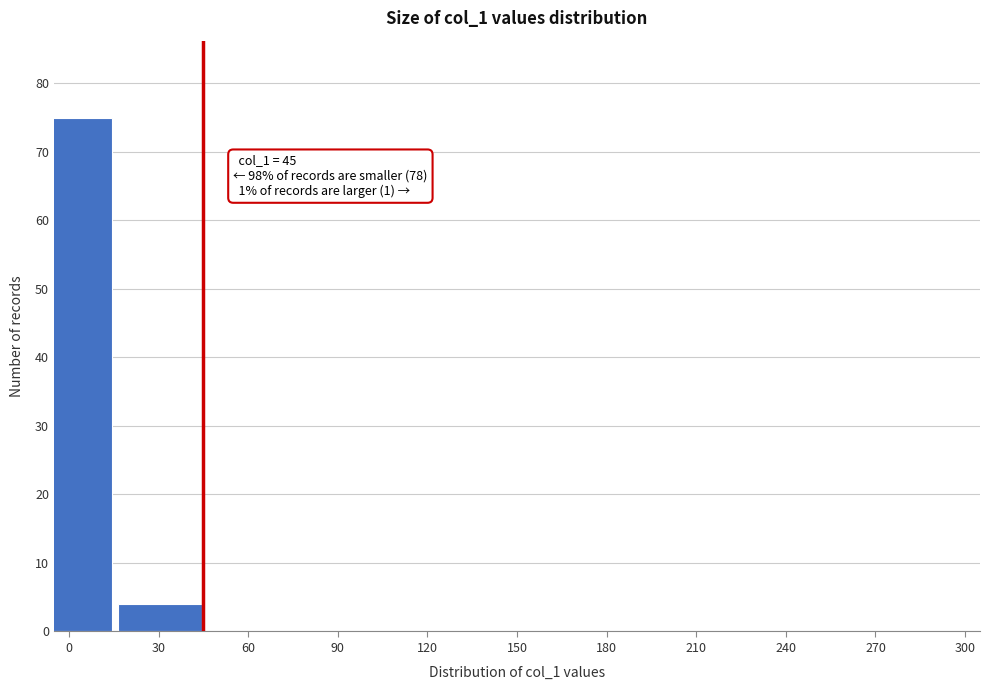

Reading right to left, what are all the values shown in this chart?

270=0	240=0	210=0	180=0	150=0	120=0	90=0	60=0	30=4	0=75